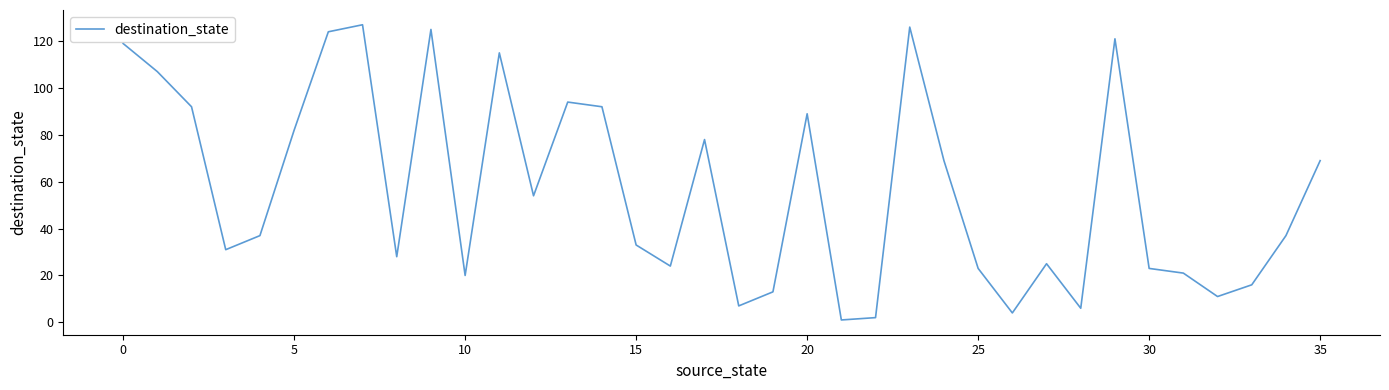

What is the maximum value shown in the chart?

127